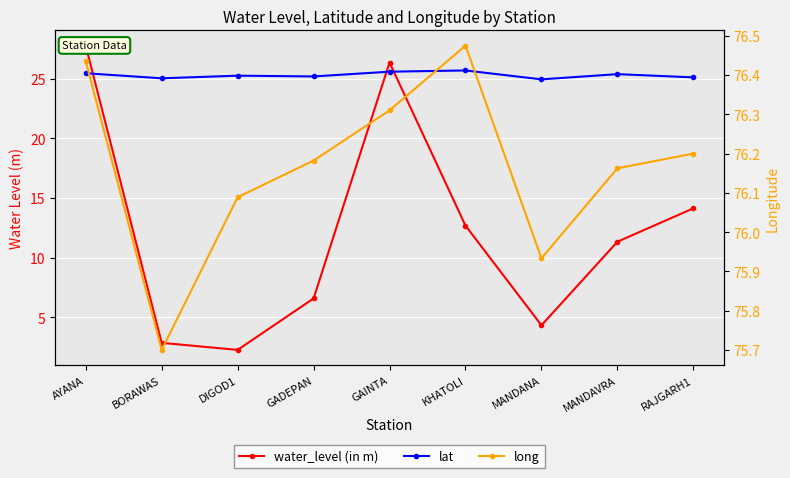

What is the difference between the highest and lowest values at AYANA?

51.0